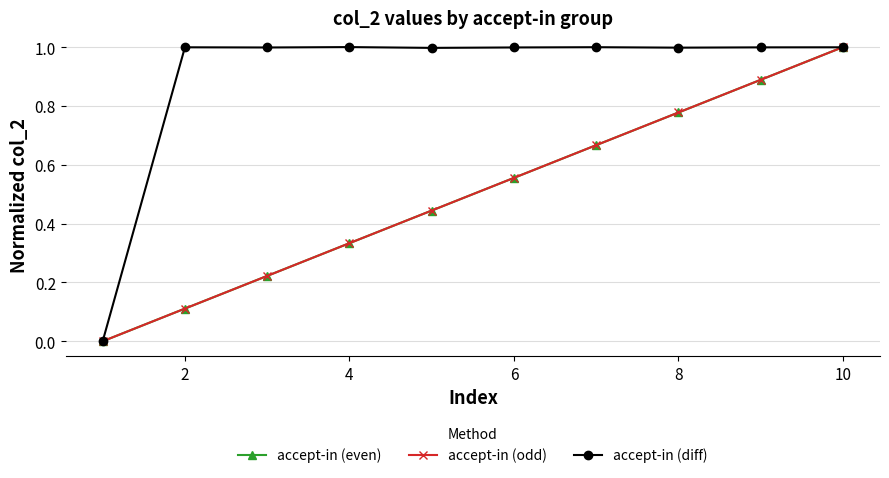

What is the sum of all accept-in (diff) values?

9.0